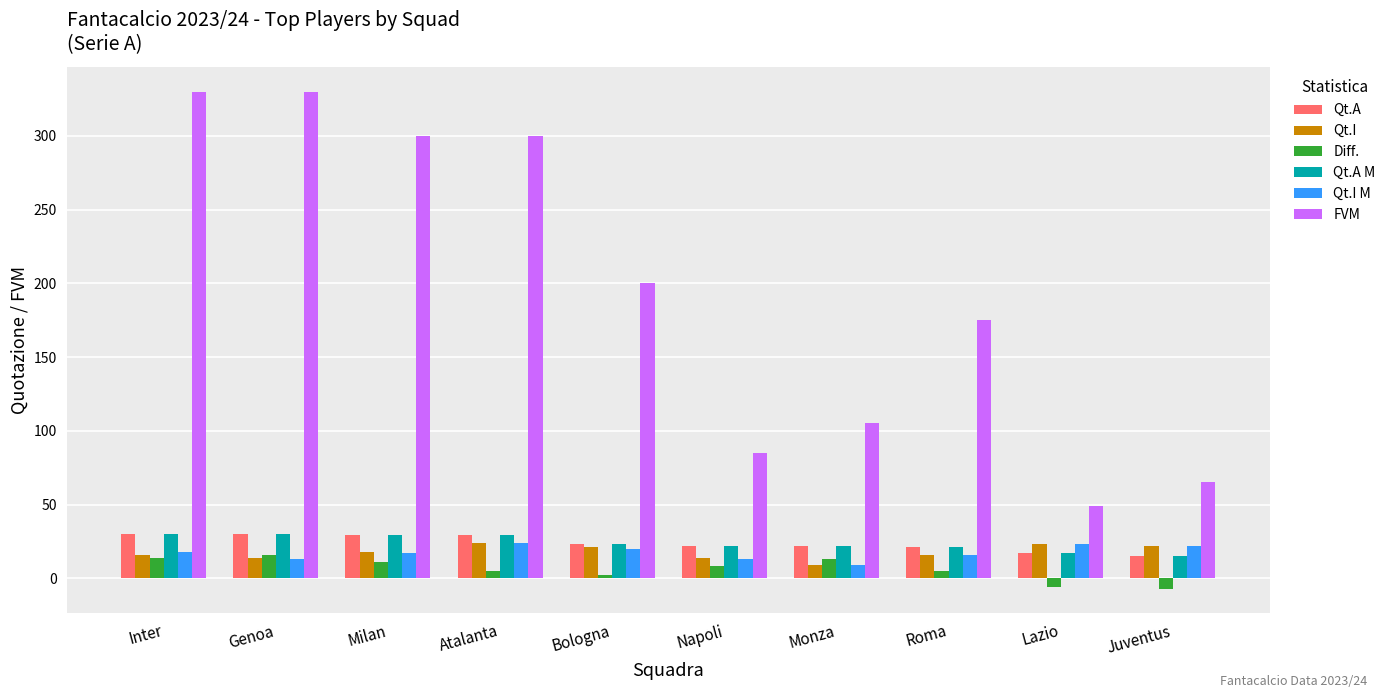

At which label does FVM reach its minimum?

Lazio